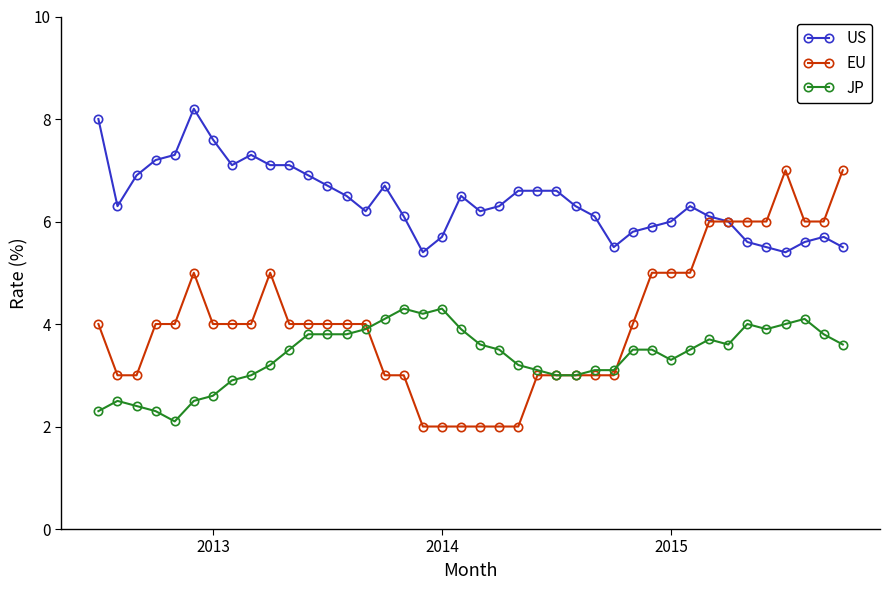

Which series has the widest spread of values?

EU